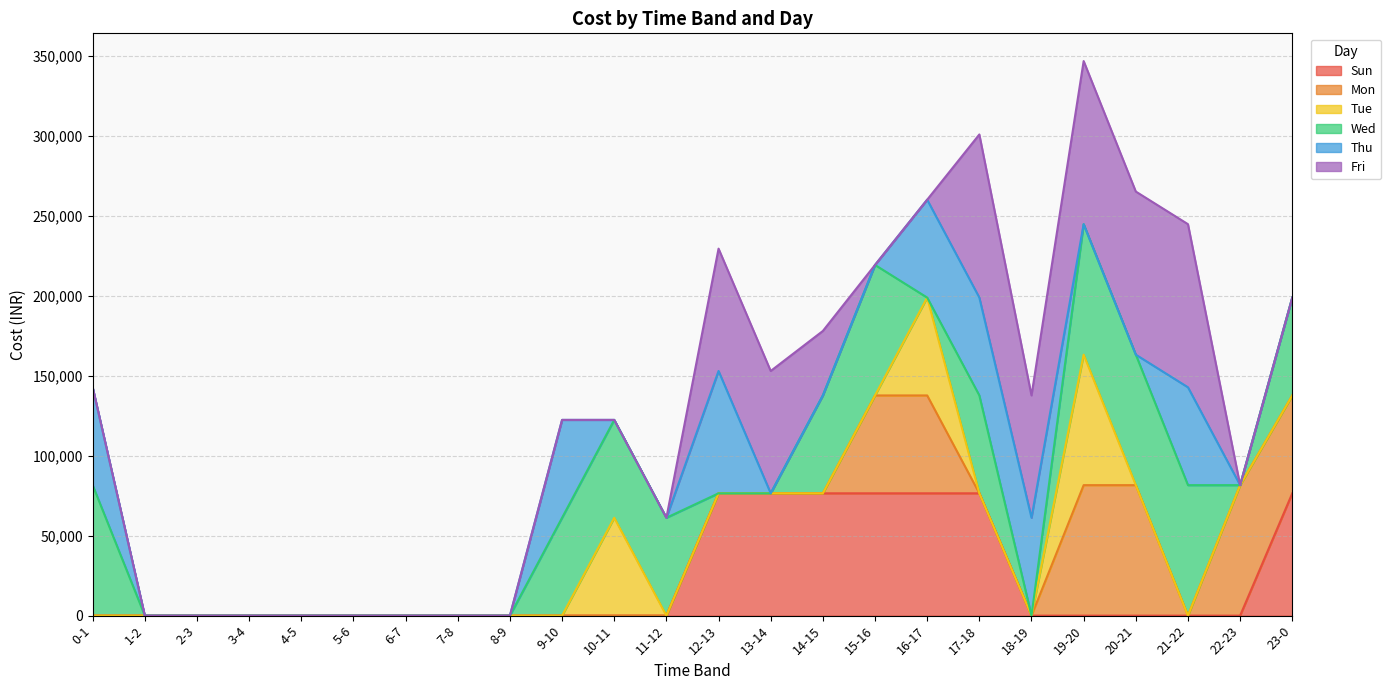

True or false: Thu and Sun intersect in this chart.

True